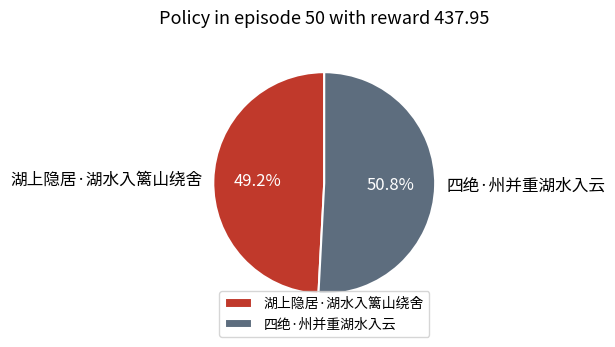

Rank the categories by value from lowest to highest.

湖上隐居·湖水入篱山绕舍, 四绝·州并重湖水入云